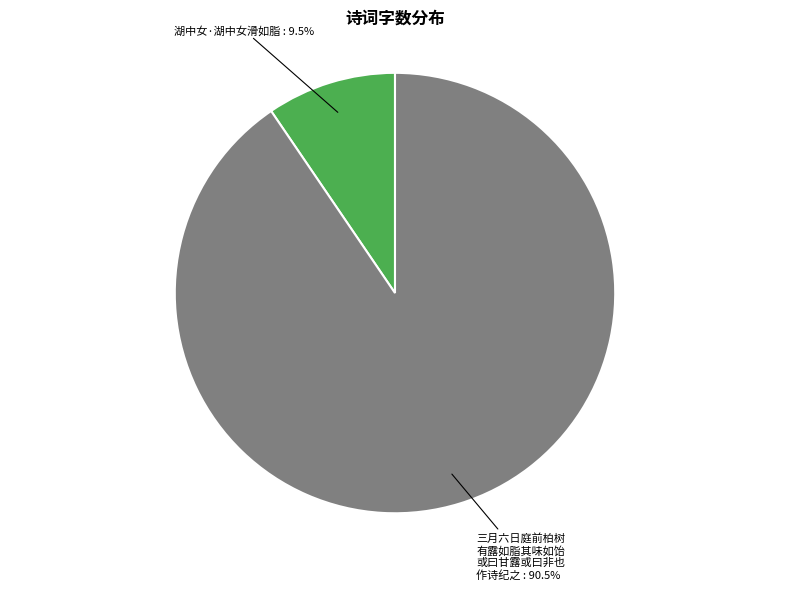

Is there any slice that represents more than half of the pie?

Yes